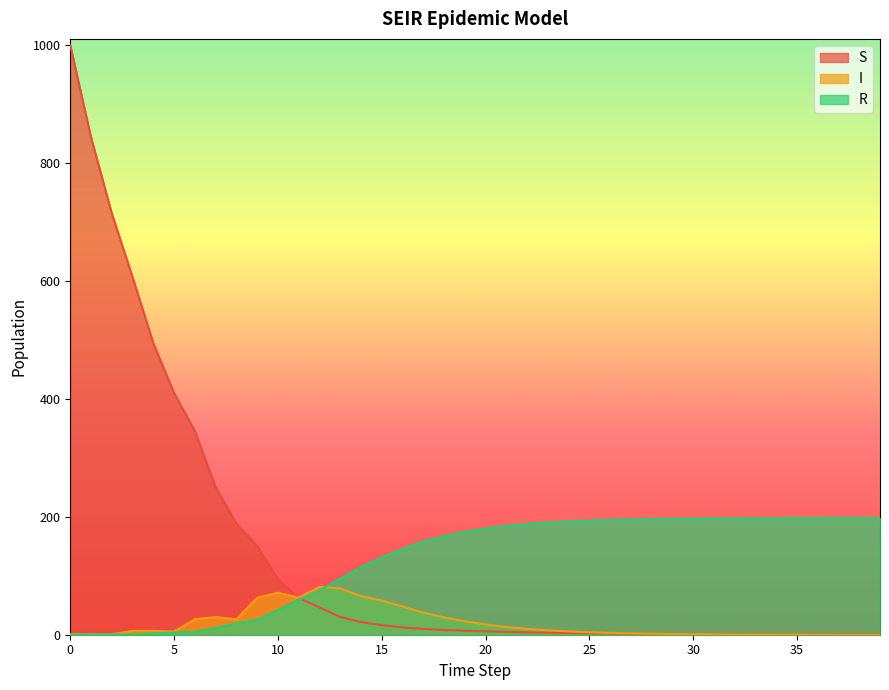

At which label is I closest to 40?

17